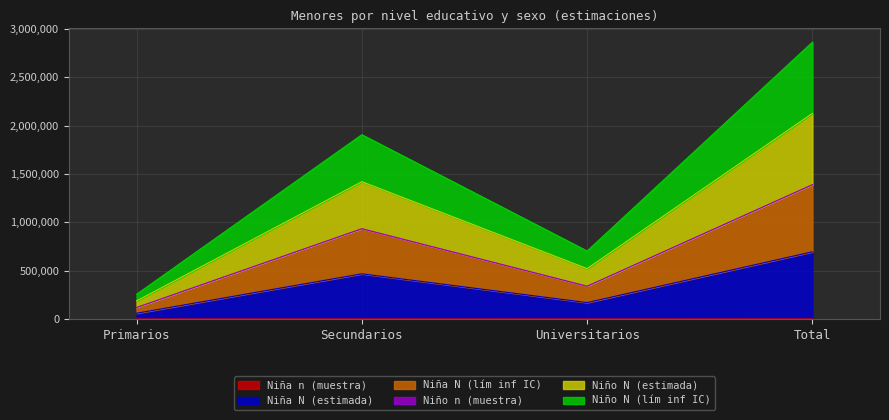

What is the average value of the Niño N (estimada) series?

1063254